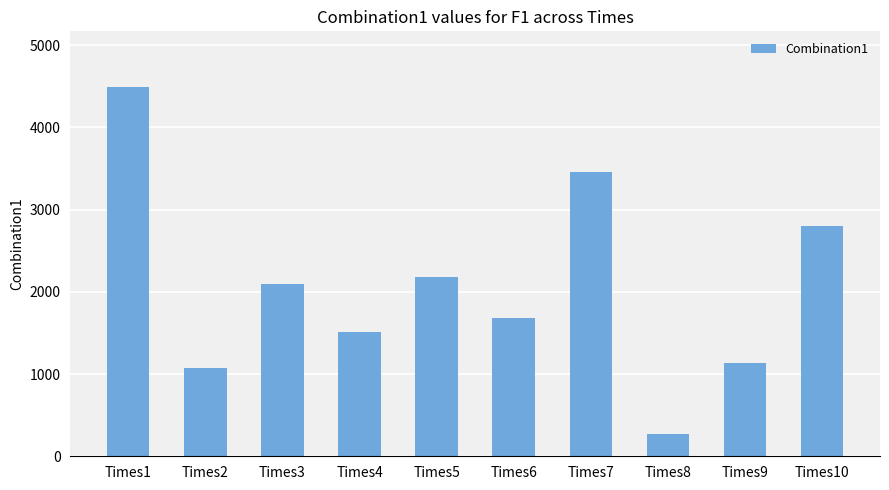

What is the change in value from Times5 to Times10?

+626.3